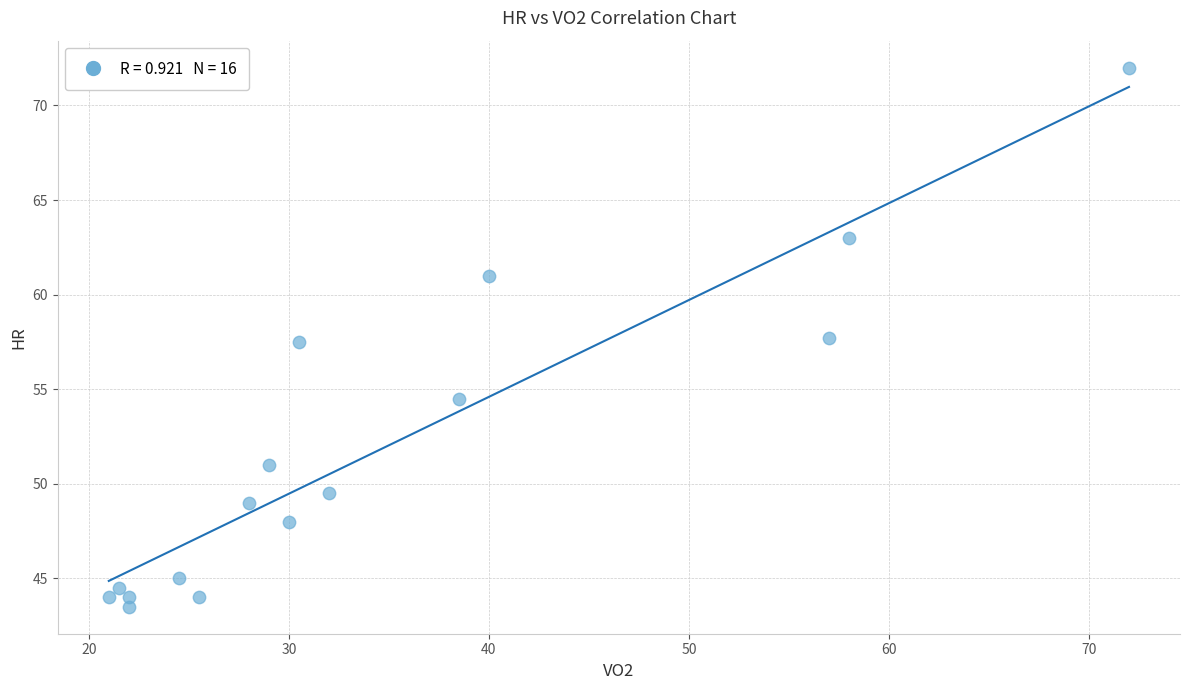

What is the range of X values (max minus min)?

51.0